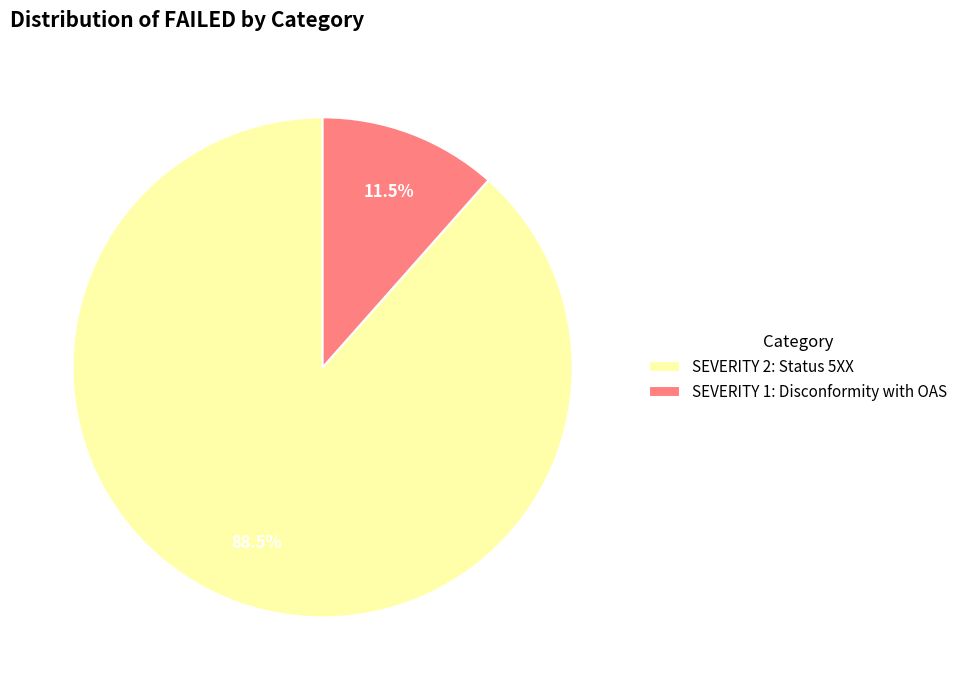

What is the largest slice in the pie chart?

SEVERITY 2: Status 5XX